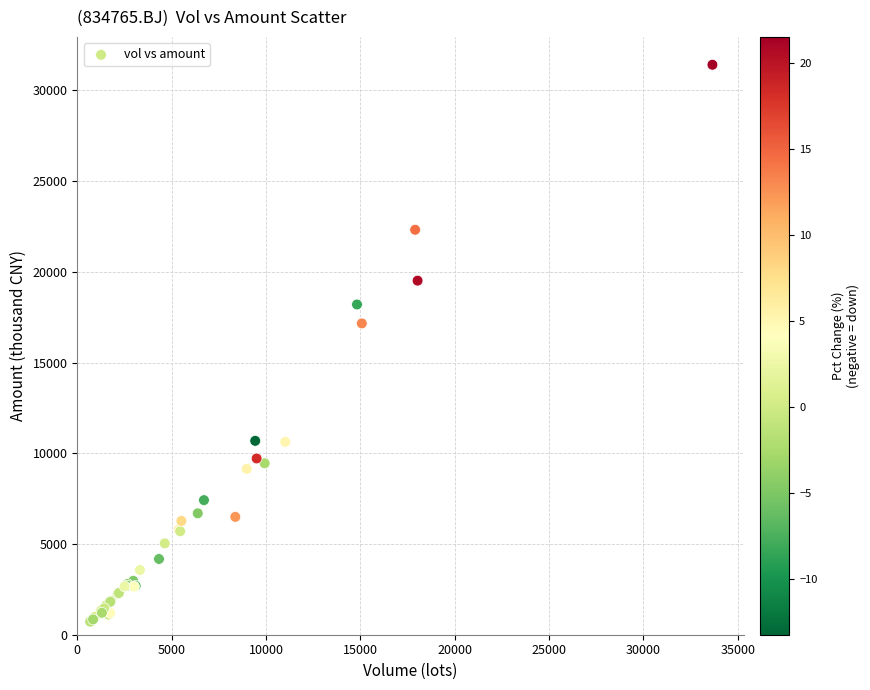

What Y value in the scatter plot is closest to 16067?

17159.1